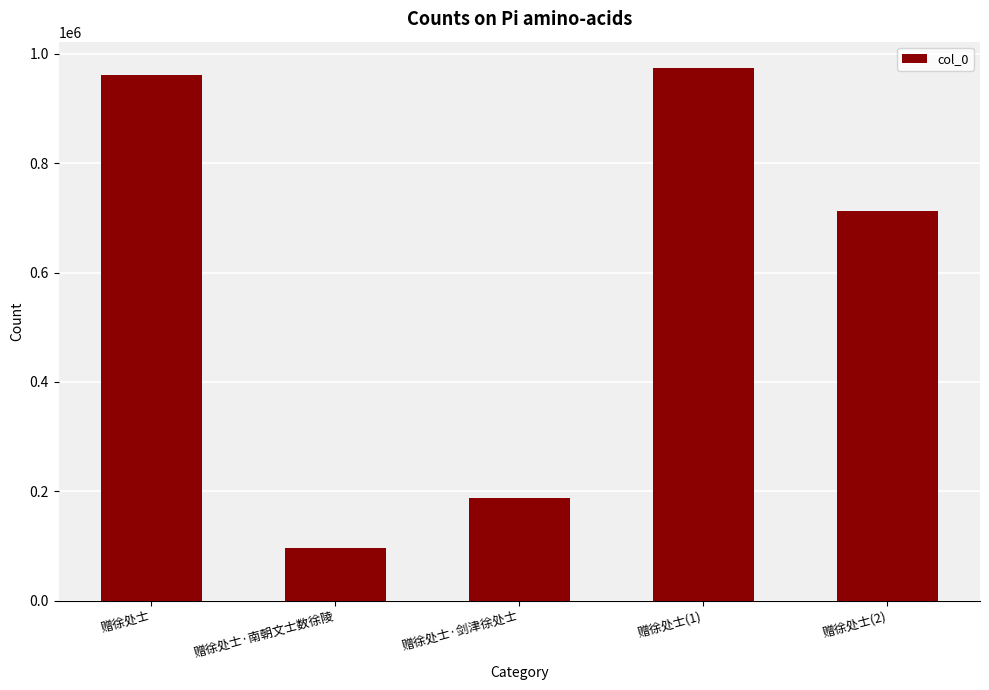

What is the smallest value displayed?

95988